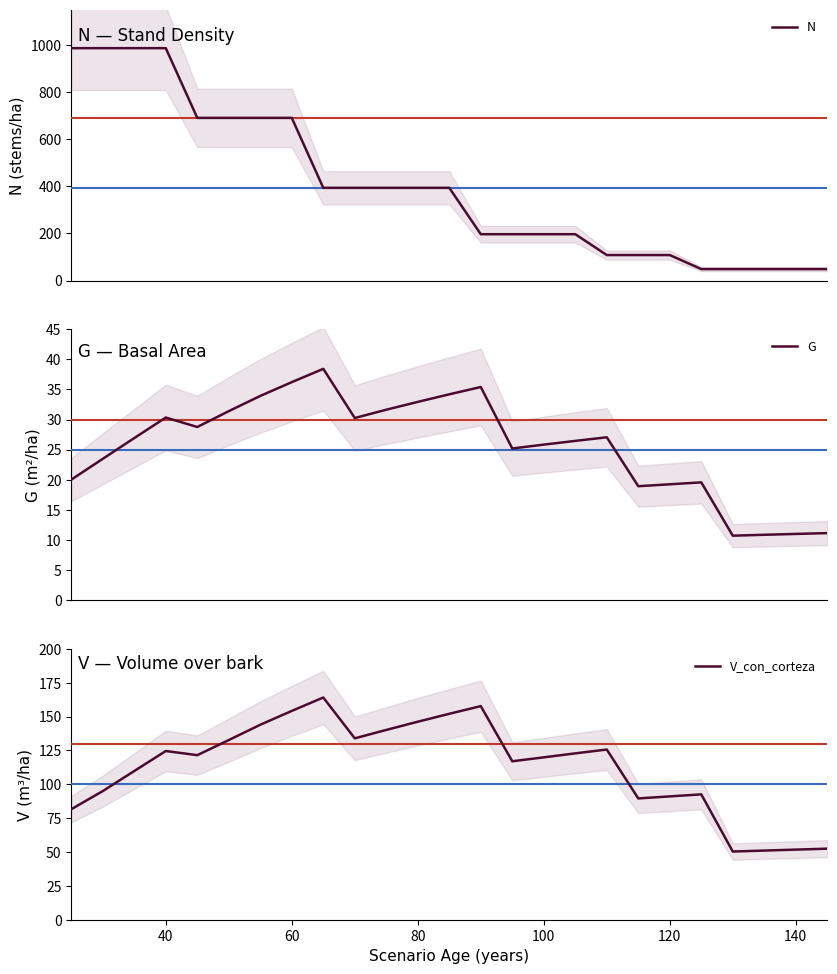

True or false: V_con_corteza has a value of 50.8 at 100.

False